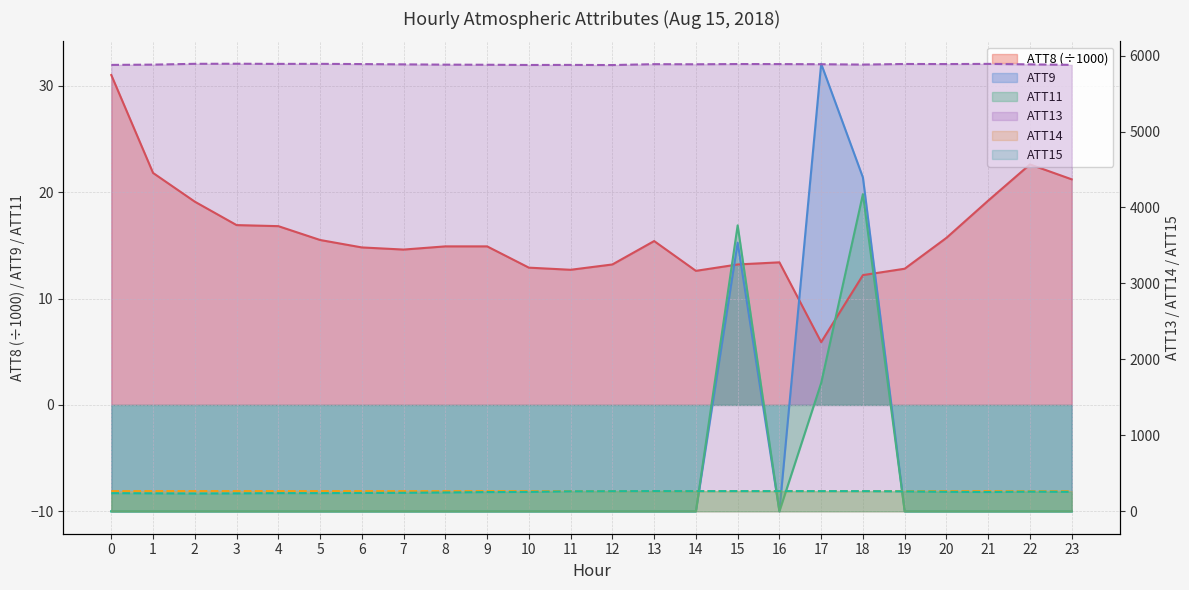

What is the smallest value displayed?

-10.0